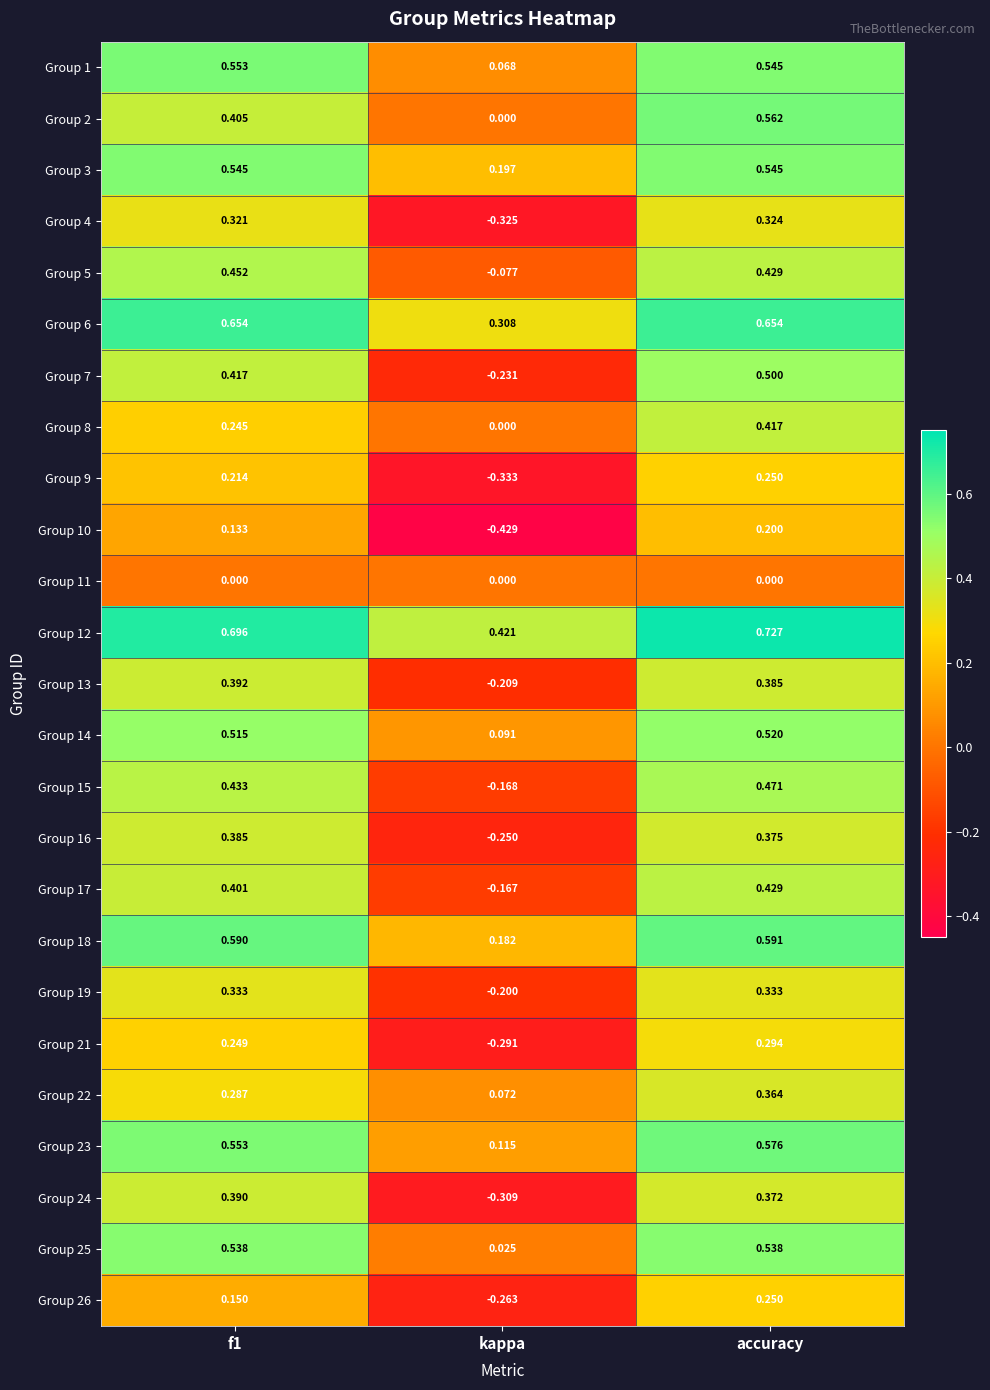

Is the value of Group 7 at kappa greater than the value of Group 13 at kappa?

No